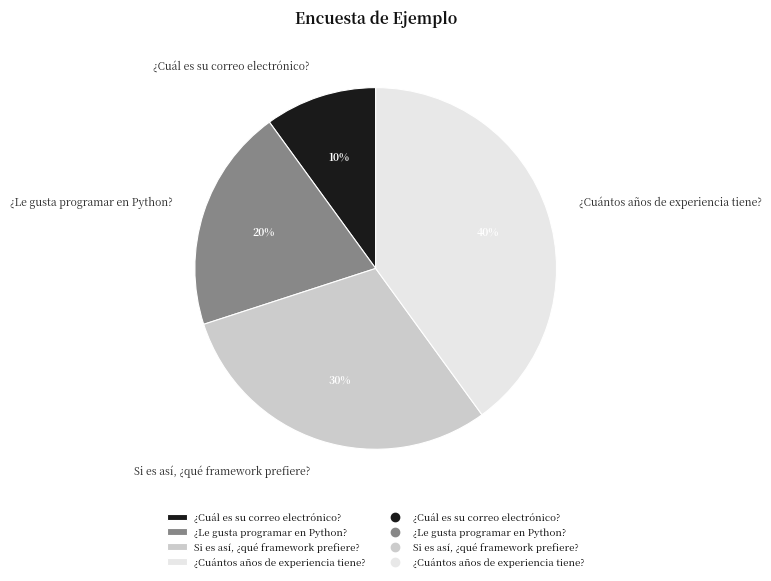

Between Si es así, ¿qué framework prefiere? and ¿Cuál es su correo electrónico?, which is larger?

Si es así, ¿qué framework prefiere?